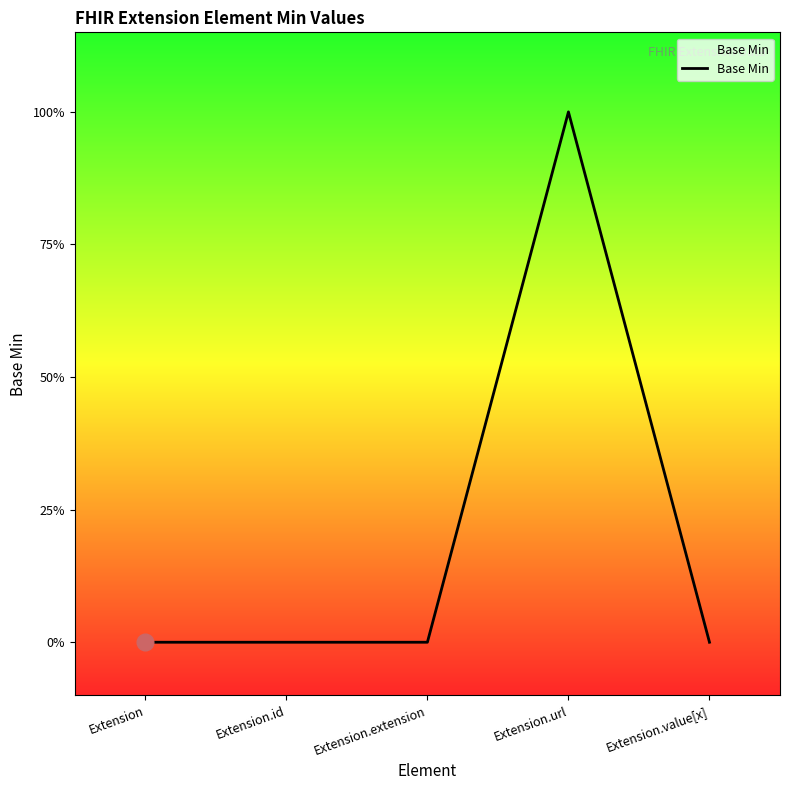

At which category does the chart reach its peak across all series?

Extension.url